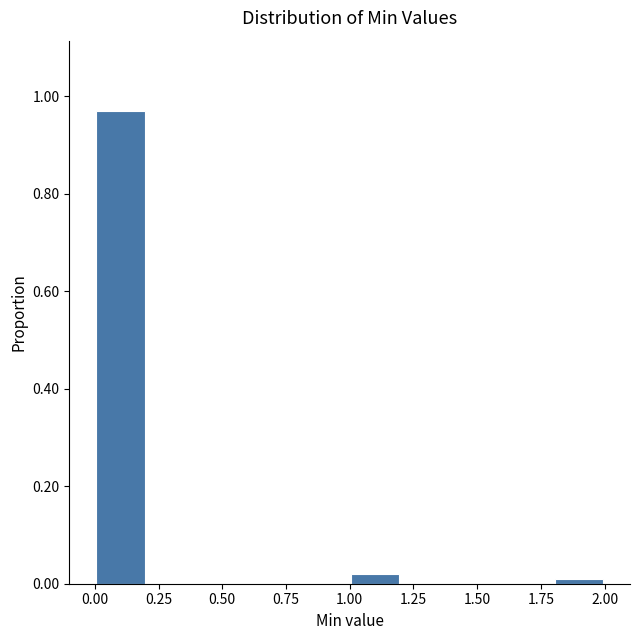

Which range on the x-axis has the tallest bar?

0.0 to 0.2